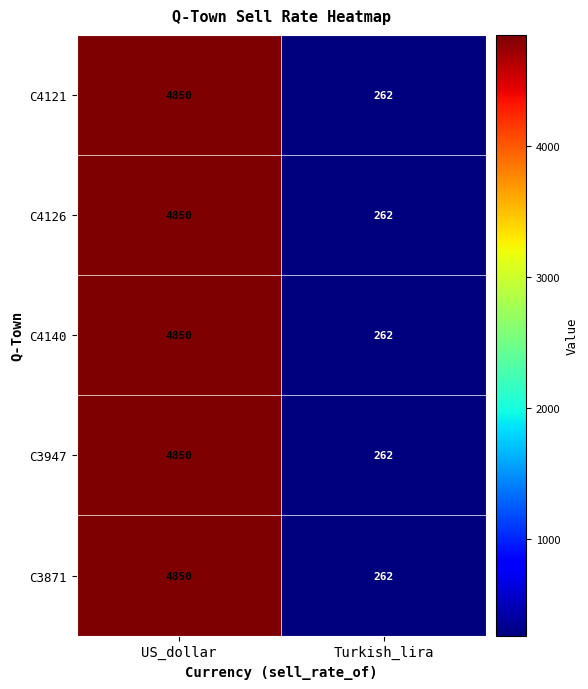

Rank the categories by C4121 value from lowest to highest.

Turkish_lira, US_dollar